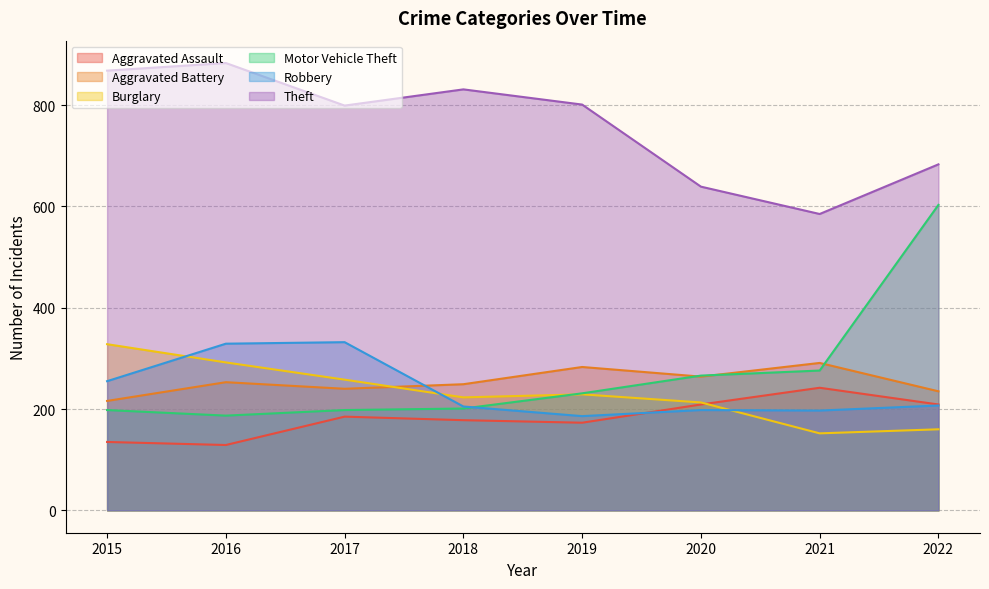

Is it true that Robbery equals 82 at 2018?

False